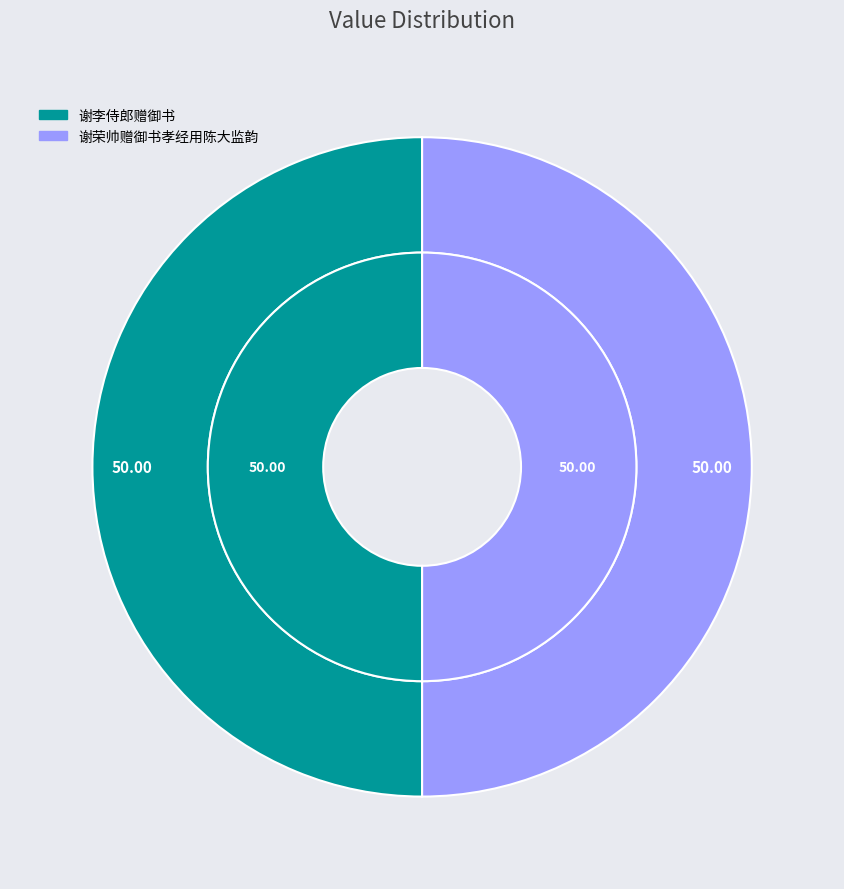

Rank the categories by value from lowest to highest.

谢荣帅赠御书孝经用陈大监韵, 谢李侍郎赠御书